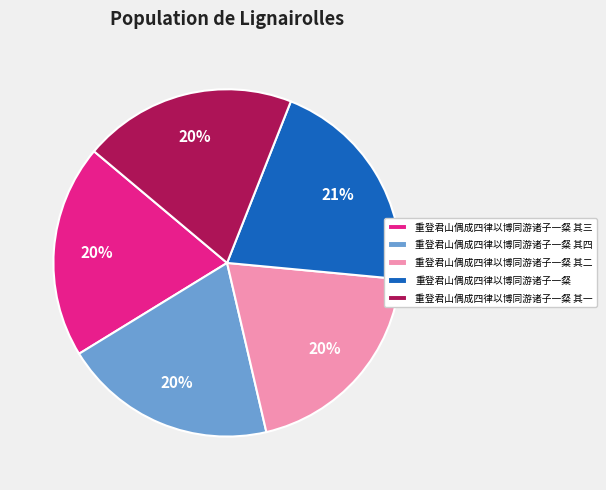

What is the ratio of the value at 重登君山偶成四律以博同游诸子一粲 其四 to the value at 重登君山偶成四律以博同游诸子一粲 其一?

1.0